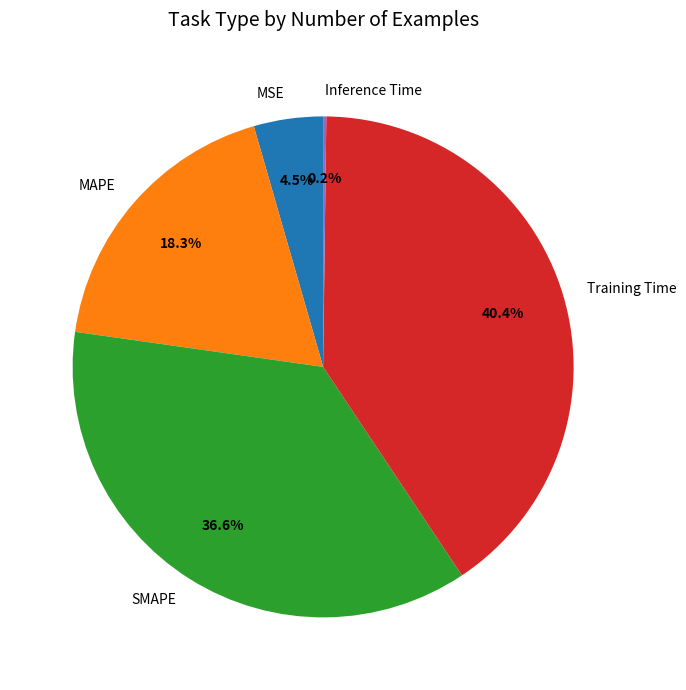

Is there a majority slice in this chart?

No